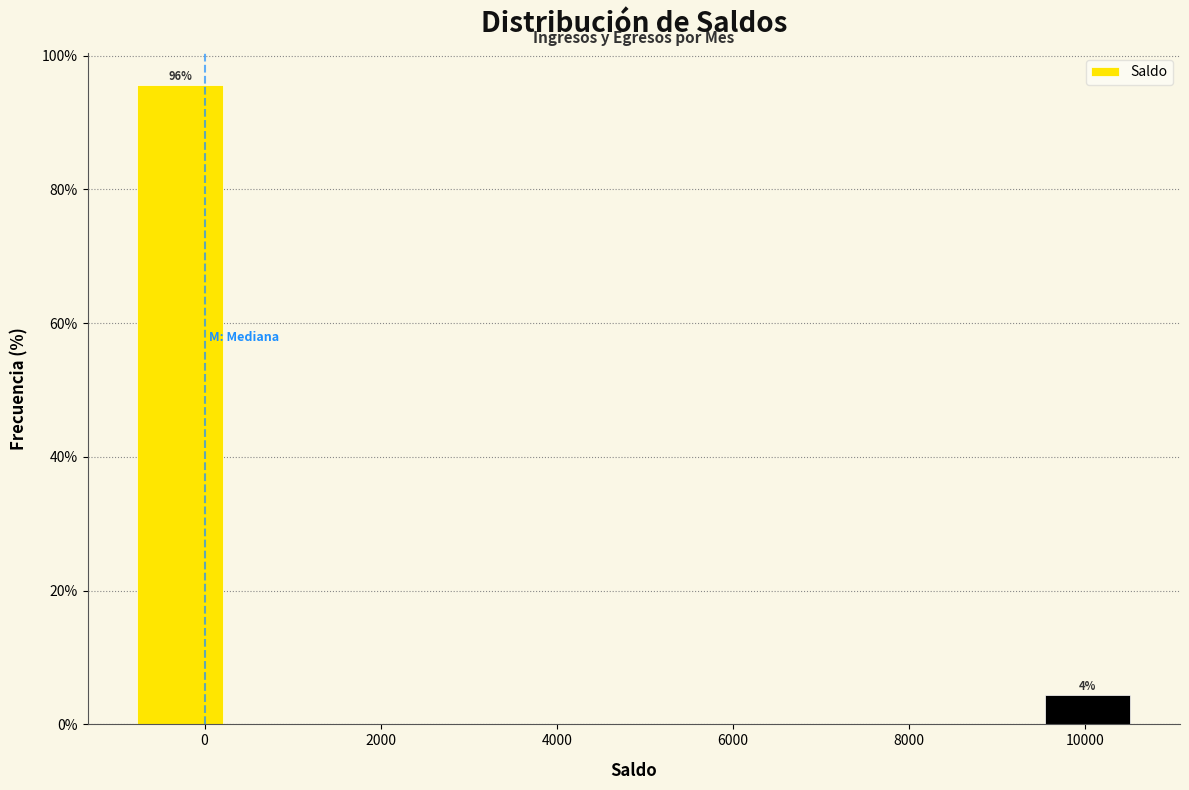

Over which range of the x-axis is the bar tallest?

-800 to 200